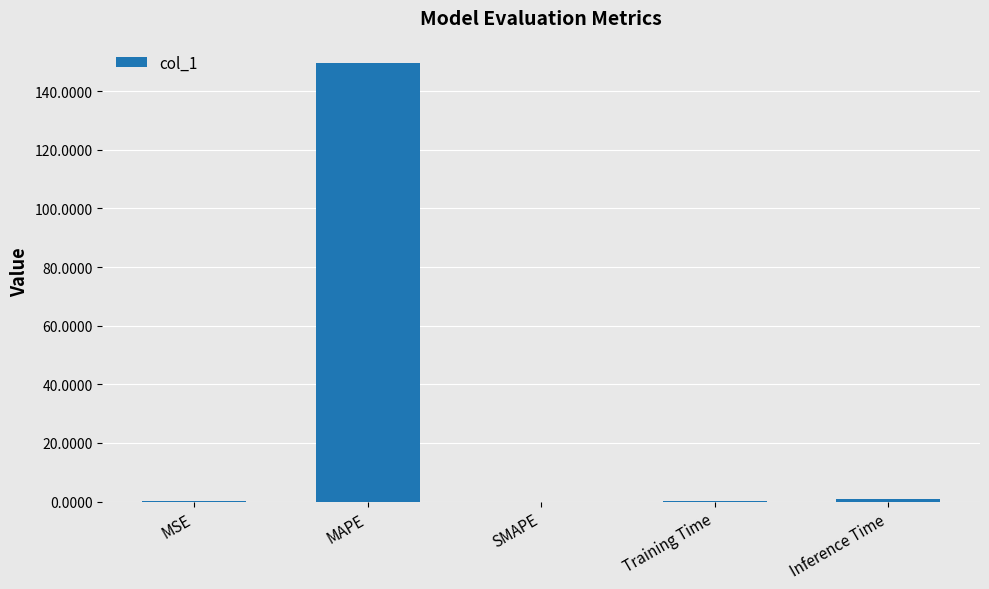

Which label corresponds to the largest value in the chart?

MAPE